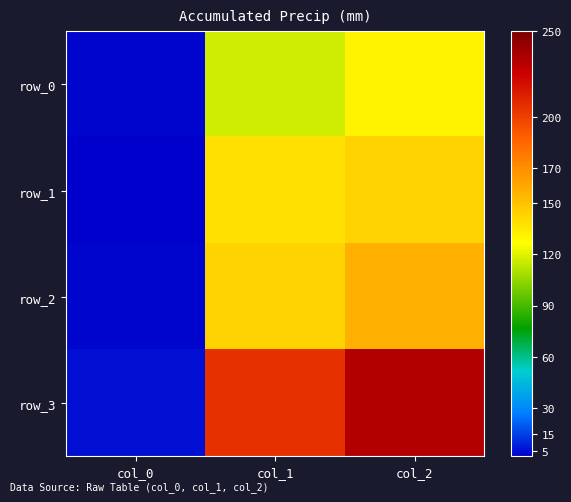

Which series has the largest total across all categories?

row_3